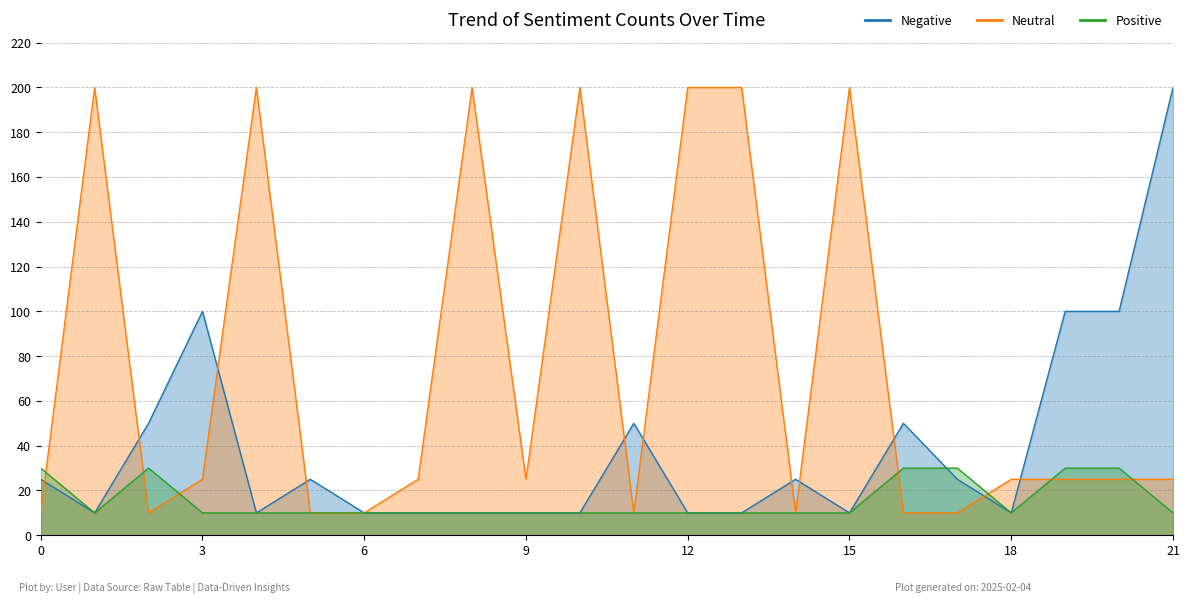

How many interior local valleys does the Neutral series have?

4